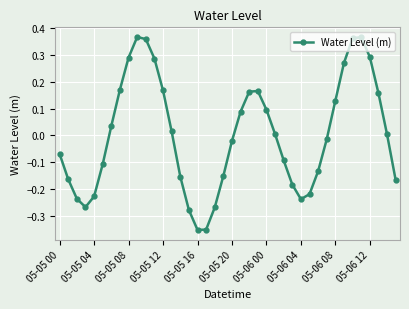

Is this an area chart (filled region under the line)?

No